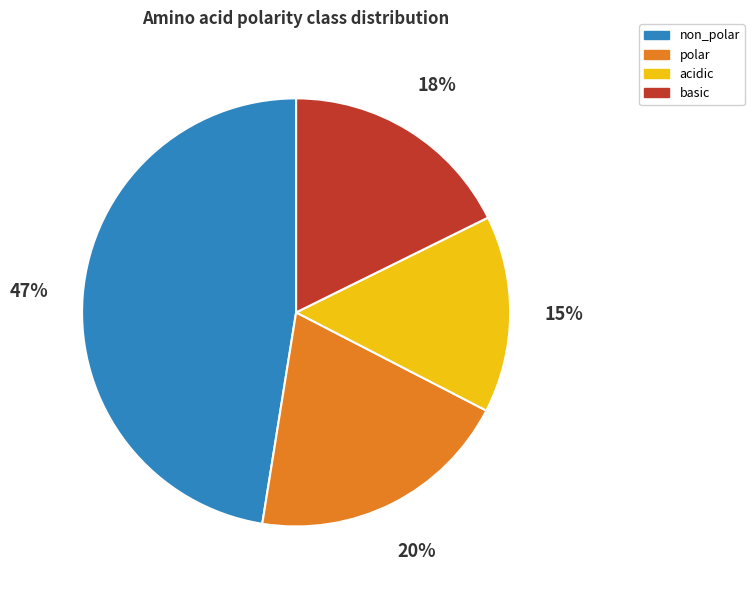

Which category has the smallest portion of the pie?

acidic